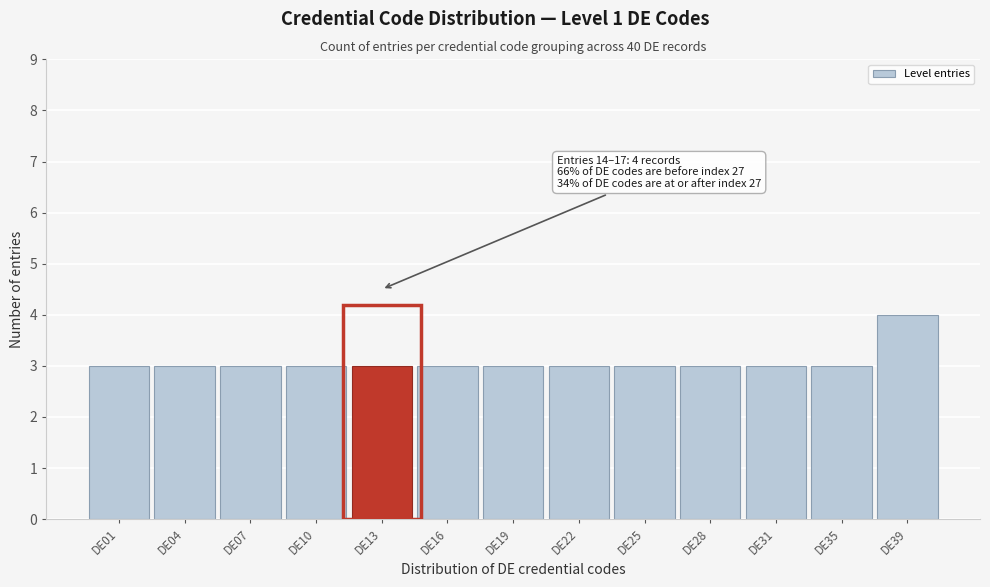

Reading left to right, transcribe all the data shown in this chart.

DE01=3	DE04=3	DE07=3	DE10=3	DE13=3	DE16=3	DE19=3	DE22=3	DE25=3	DE28=3	DE31=3	DE35=3	DE39=4